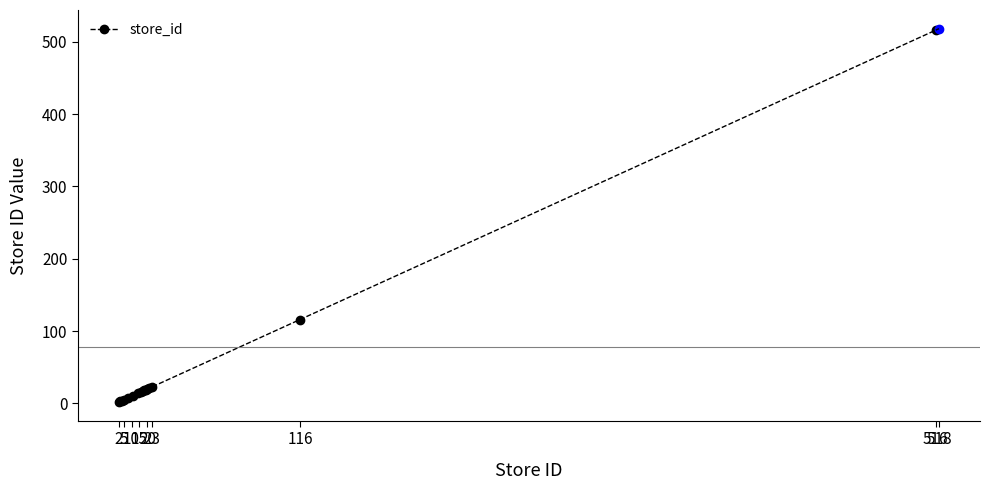

Does the chart have visible grid lines?

No